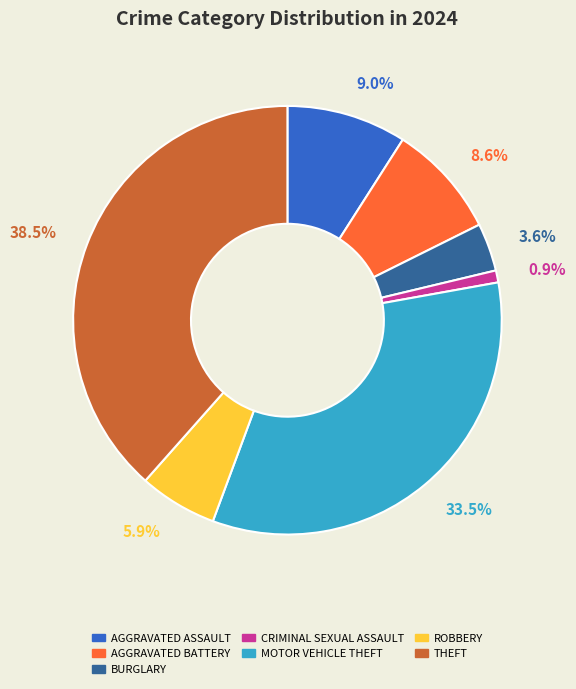

How many slices are in this pie chart?

7